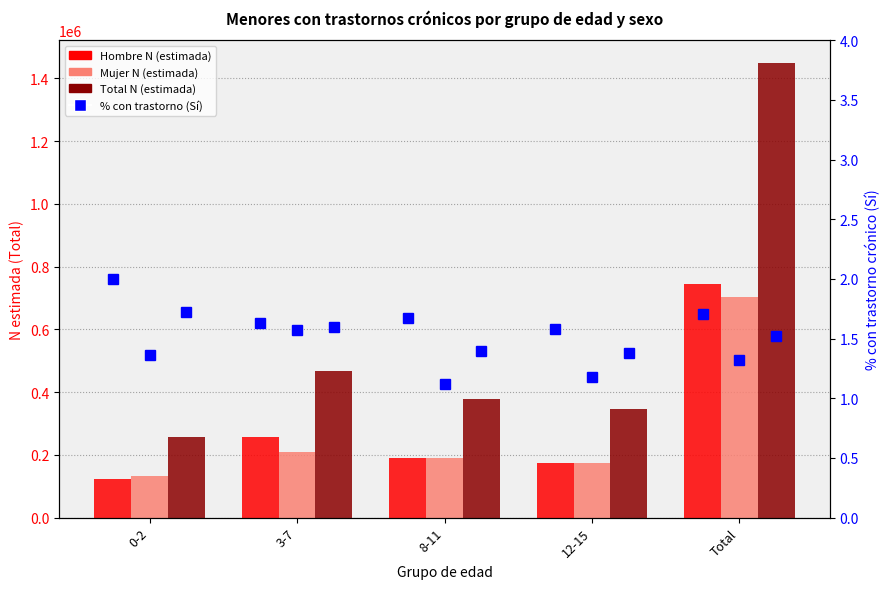

What is the value of the % Sí Total bar at the 1st from the left?

1.7